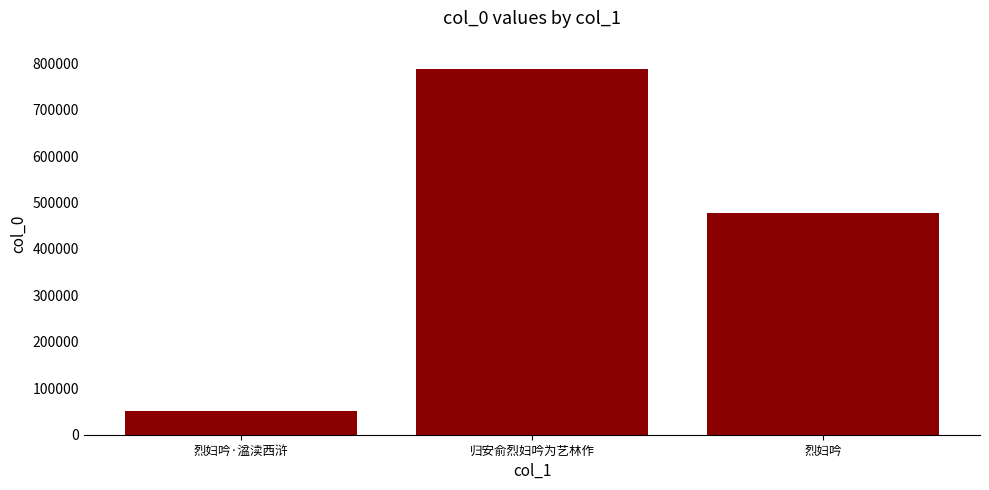

What value does the data have at 烈妇吟·湓渎西浒?

50615